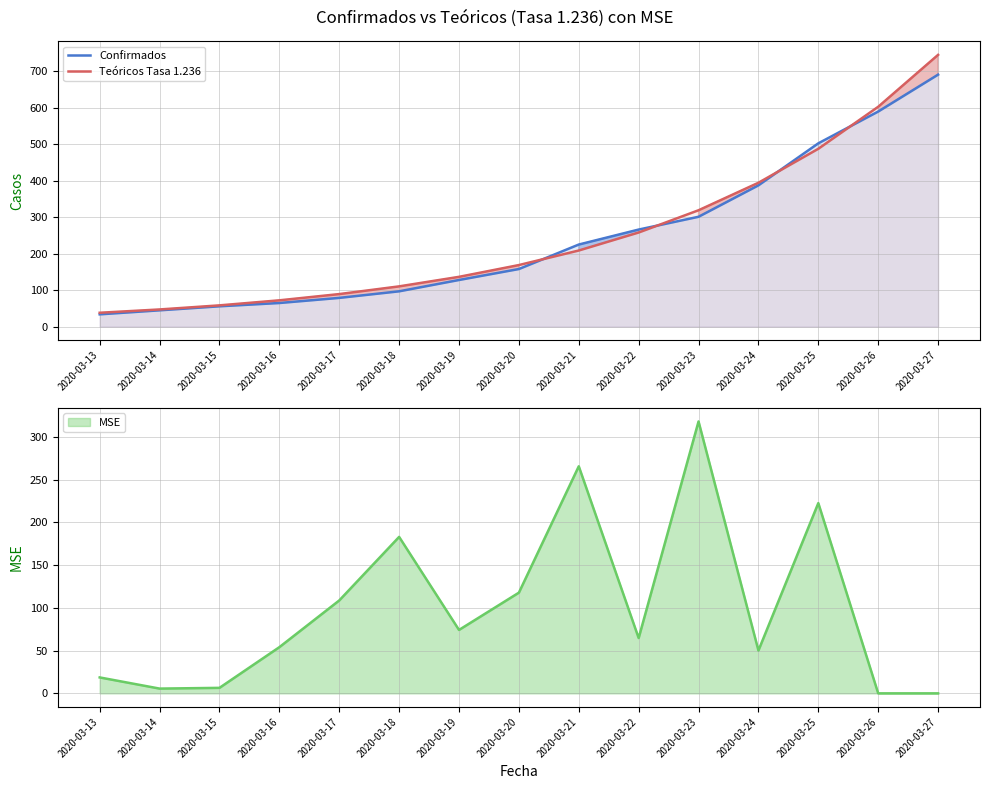

Where is Confirmados nearest to the value 362?

2020-03-24